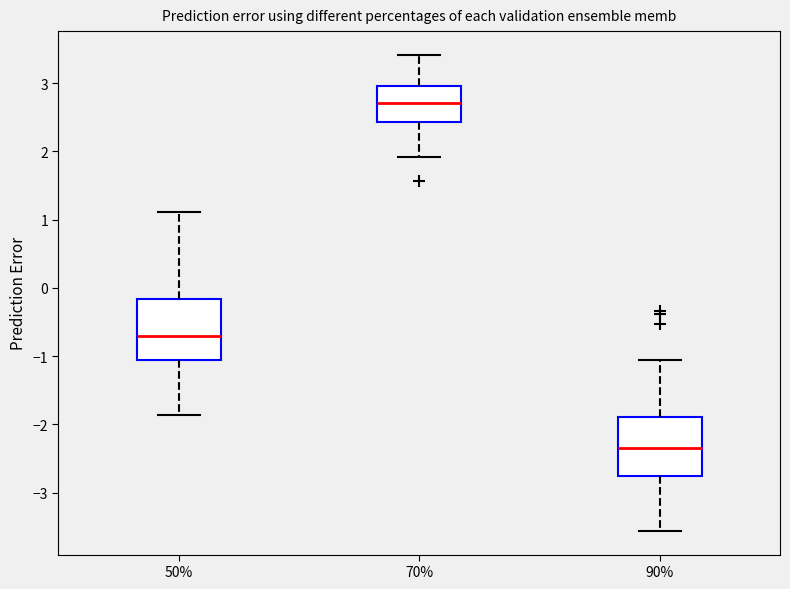

Where does the upper whisker of the box at x = 50% end on the y-axis? The values are not printed on the chart, so give them approximately, as read against the axis.

1.1